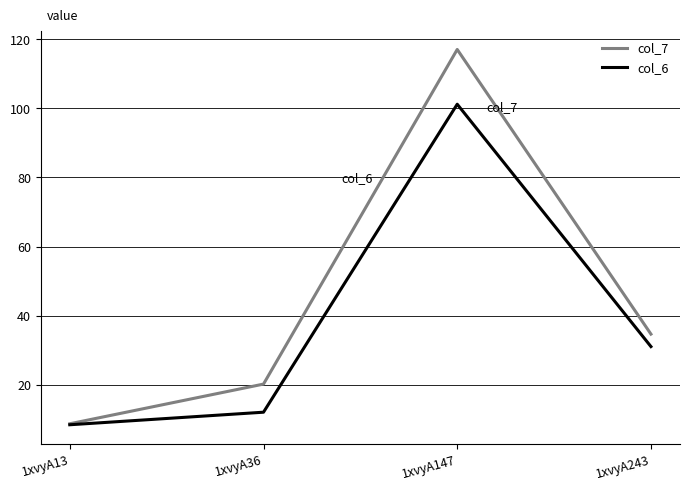

Between 1xvyA13 and 1xvyA147, which series saw the biggest shift?

col_7